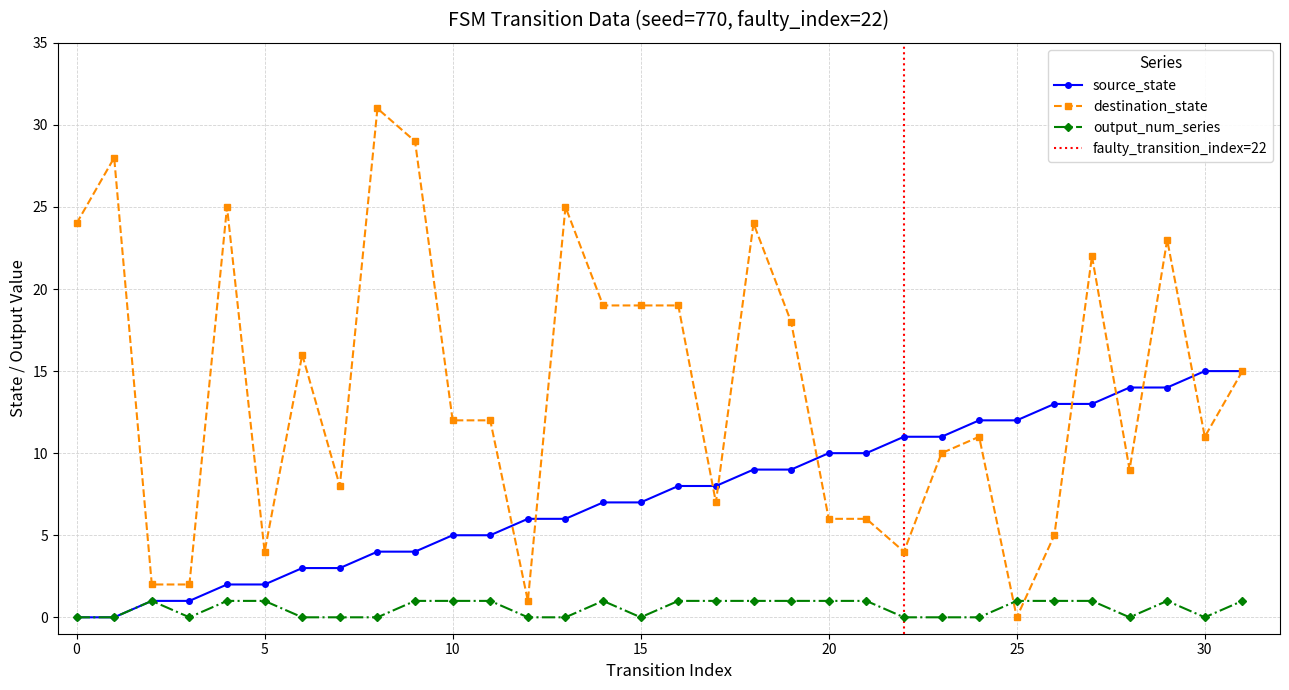

The value of output_num_series at 12 is 0. True or false?

False